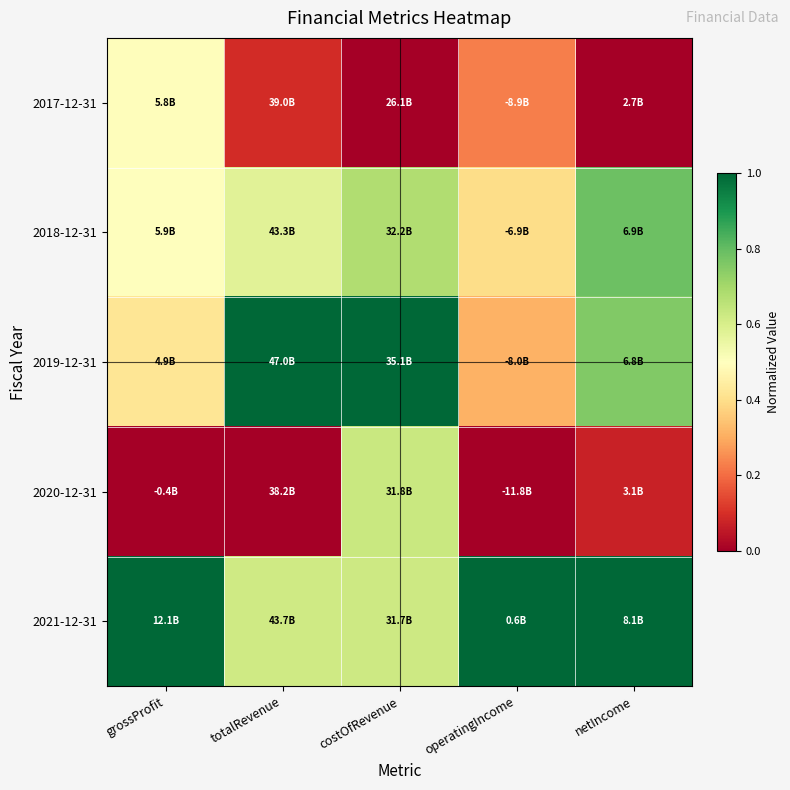

Which series has the largest total across all categories?

2021-12-31